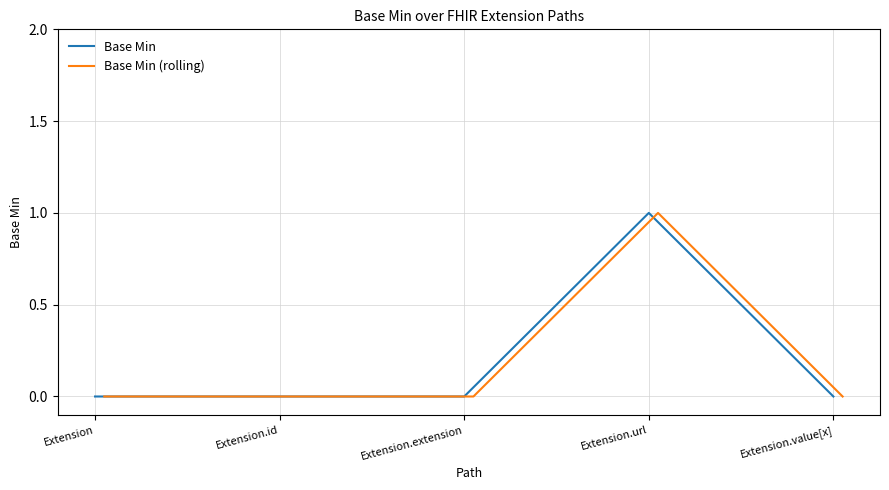

Reading right to left, list all the values displayed in this chart.

Base Min: 0	1	0	0	0
Base Min (rolling): 0	1	0	0	0